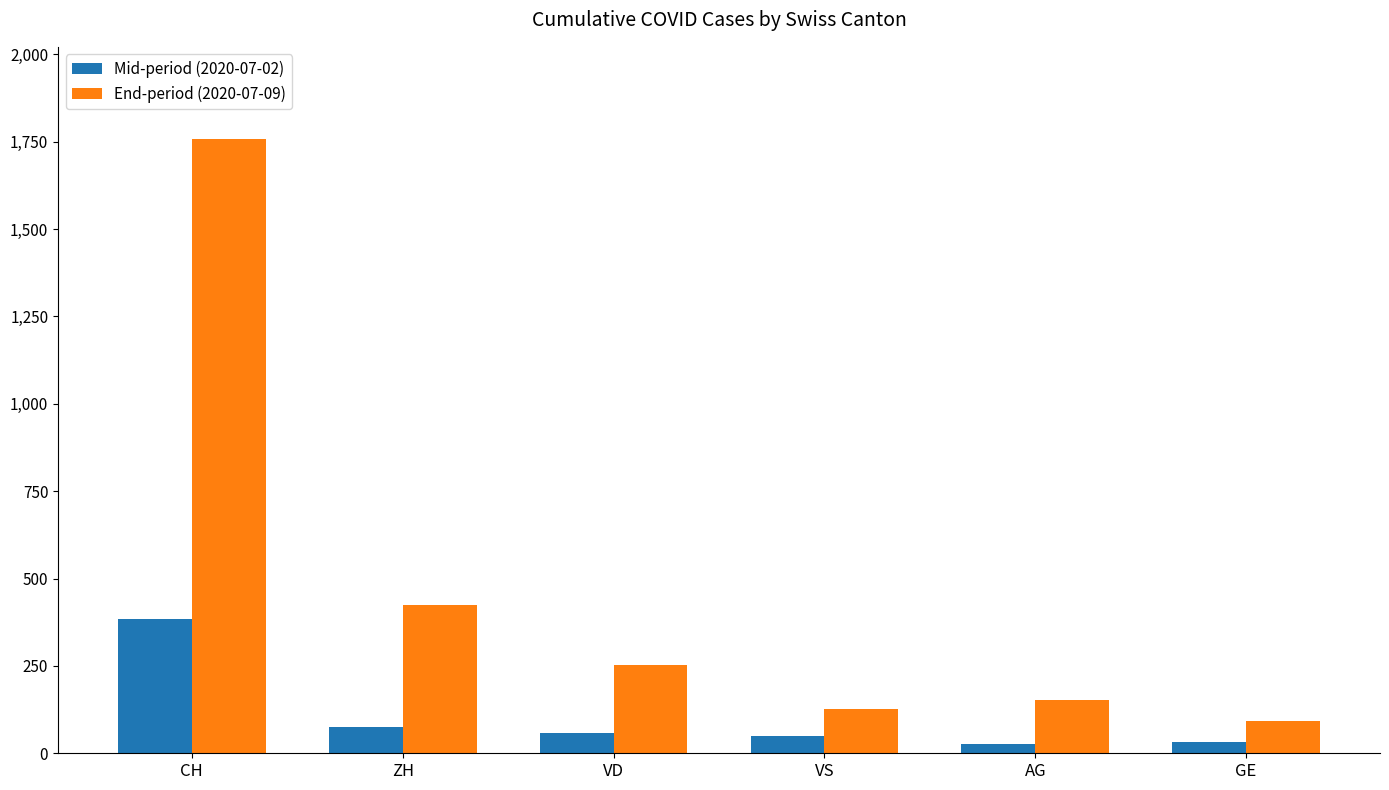

Between CH and ZH, which series saw the biggest shift?

End-period (2020-07-09)